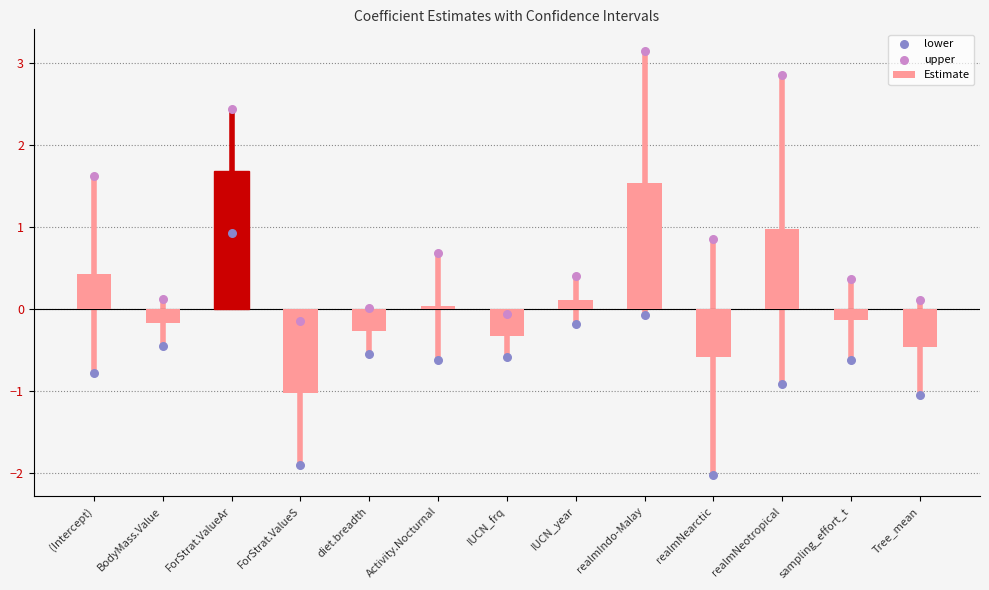

Is the value of upper at (Intercept) greater than the value of Estimate at BodyMass.Value?

Yes